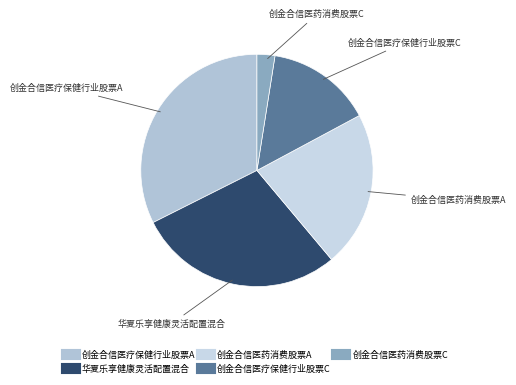

Which category has the biggest portion of the pie?

创金合信医疗保健行业股票A